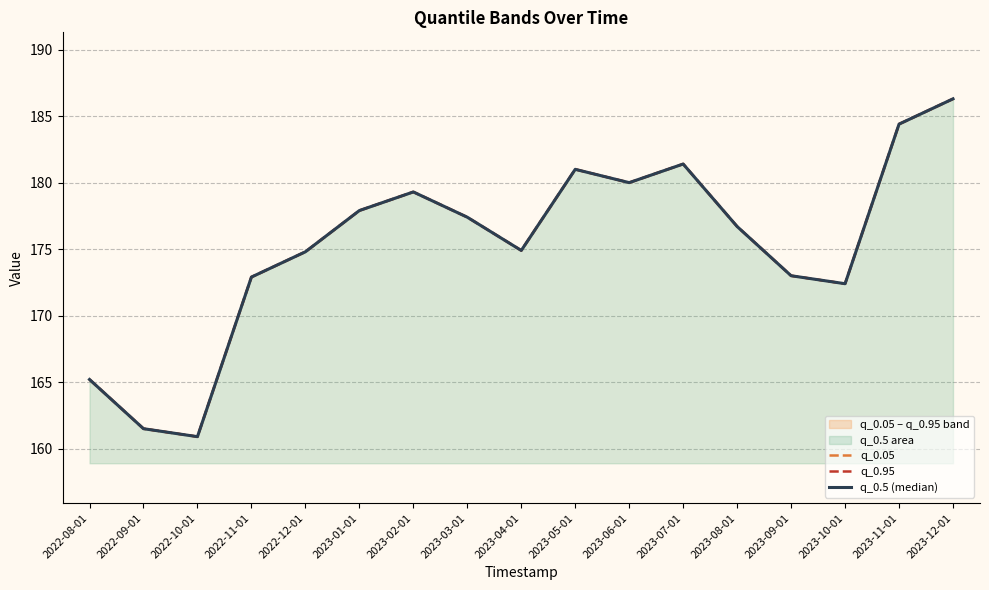

What is the label of the 3rd point from the right?

2023-10-01